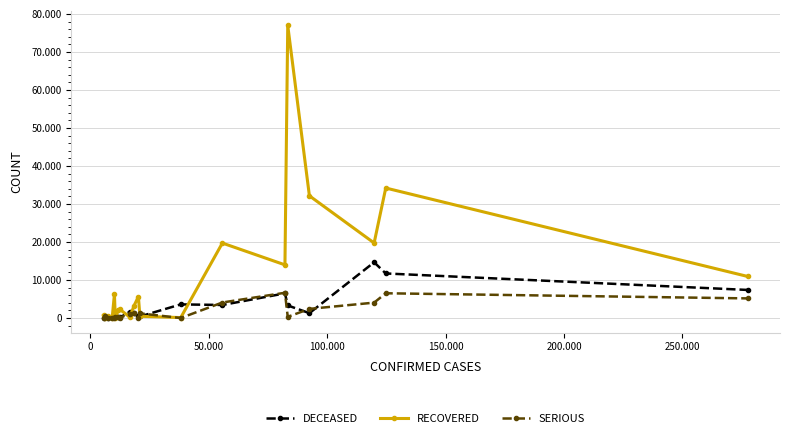

What are all the series names shown in the legend?

DECEASED, RECOVERED, SERIOUS